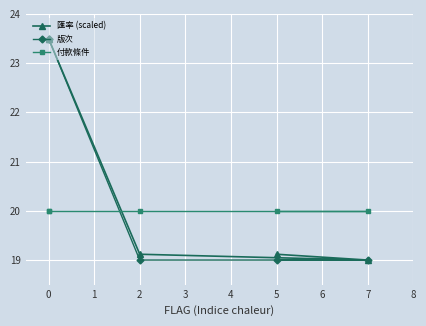

What is the value of the 付款條件 point at the 5th from the left?

20.0